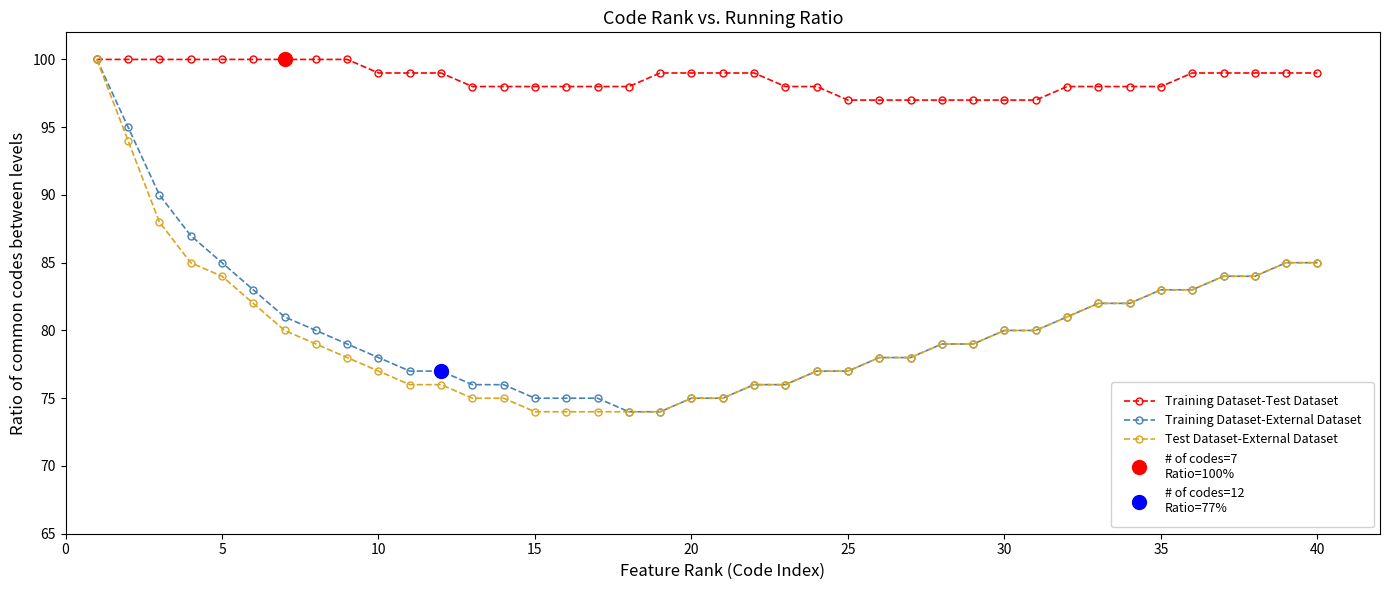

Is the value of Training Dataset-External Dataset at 21 greater than the value of Training Dataset-Test Dataset at 0?

No